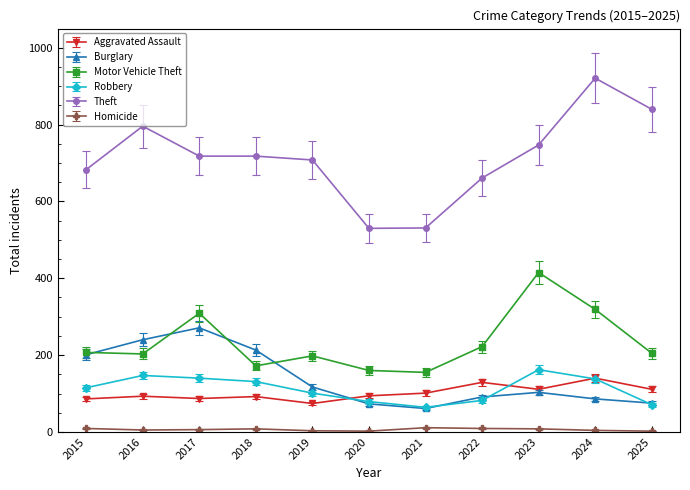

What is the greatest value displayed?

921